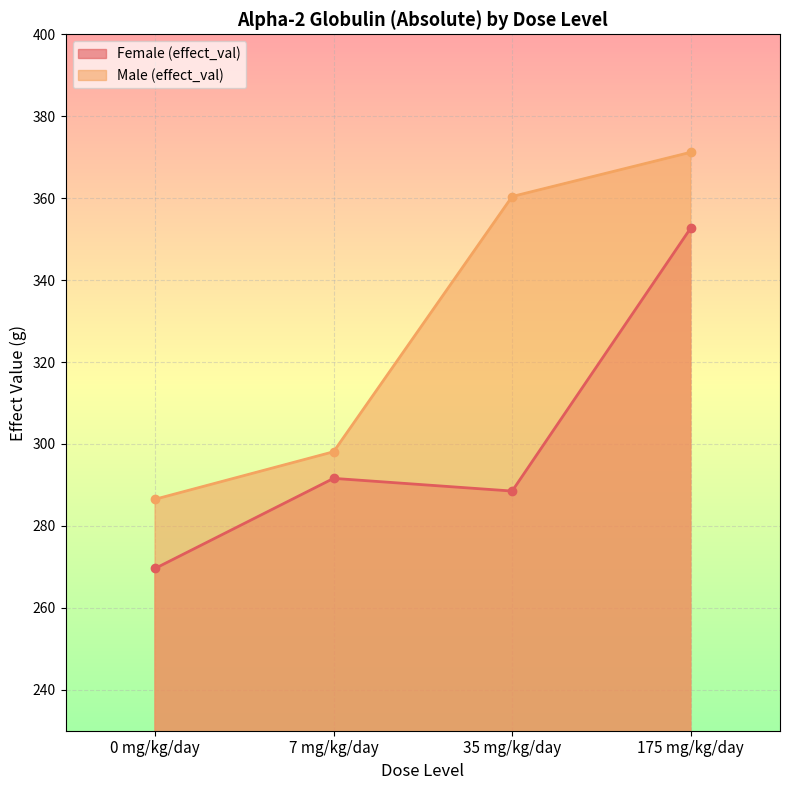

What is the label of the 1st point from the right?

175 mg/kg/day